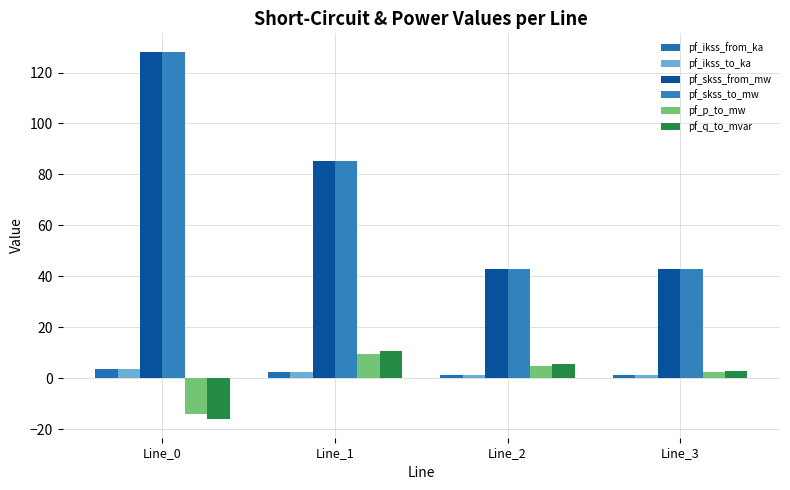

Reading left to right, extract all data points from this chart.

pf_ikss_from_ka: Line_0=3.7	Line_1=2.5	Line_2=1.2	Line_3=1.2
pf_ikss_to_ka: Line_0=3.7	Line_1=2.5	Line_2=1.2	Line_3=1.2
pf_skss_from_mw: Line_0=128.2	Line_1=85.4	Line_2=42.7	Line_3=42.7
pf_skss_to_mw: Line_0=128.2	Line_1=85.4	Line_2=42.7	Line_3=42.7
pf_p_to_mw: Line_0=-14.2	Line_1=9.5	Line_2=4.7	Line_3=2.4
pf_q_to_mvar: Line_0=-16.2	Line_1=10.8	Line_2=5.4	Line_3=2.7